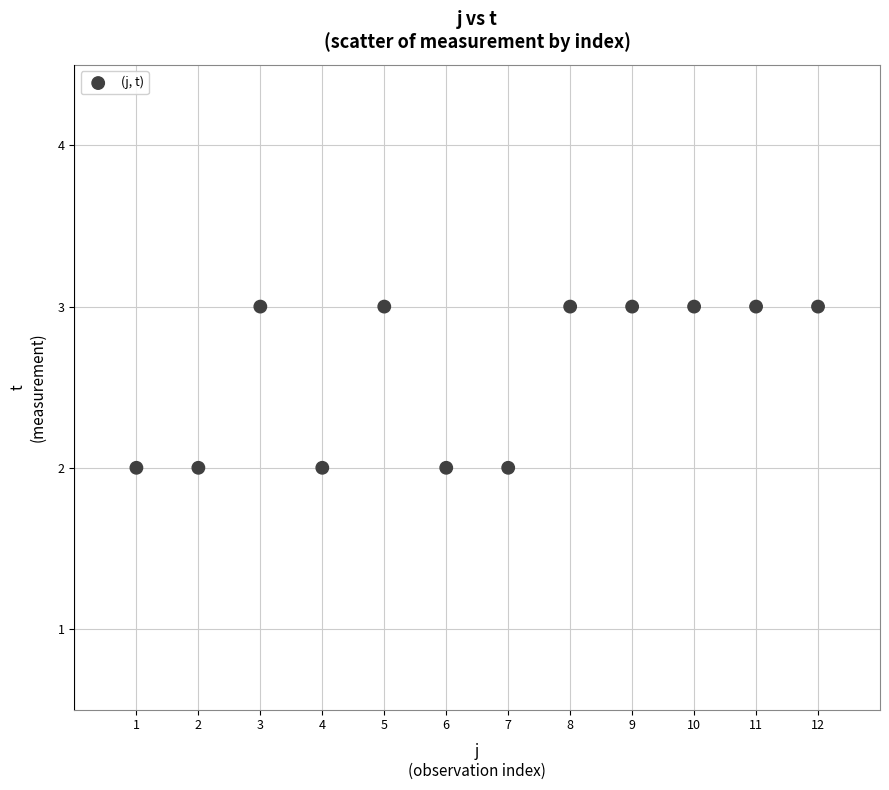

What is the average Y value?

3